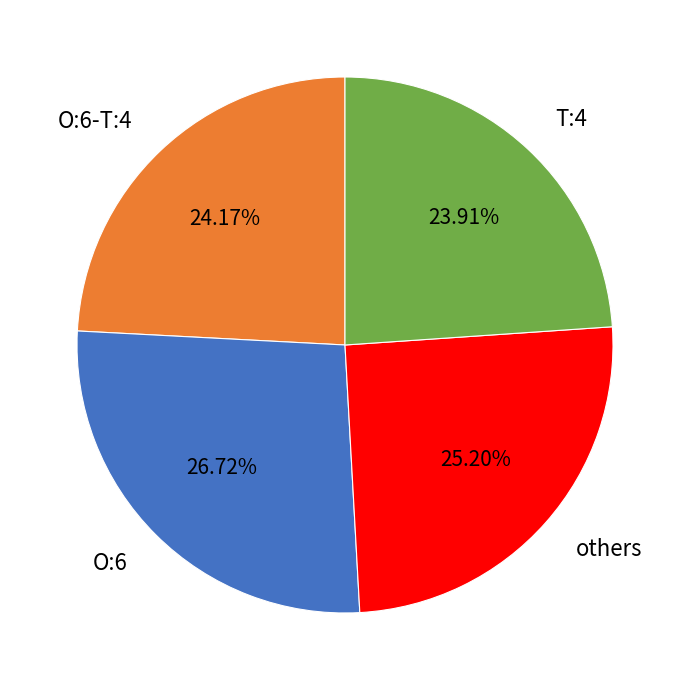

Is the sum of O:6 and others greater than half?

Yes